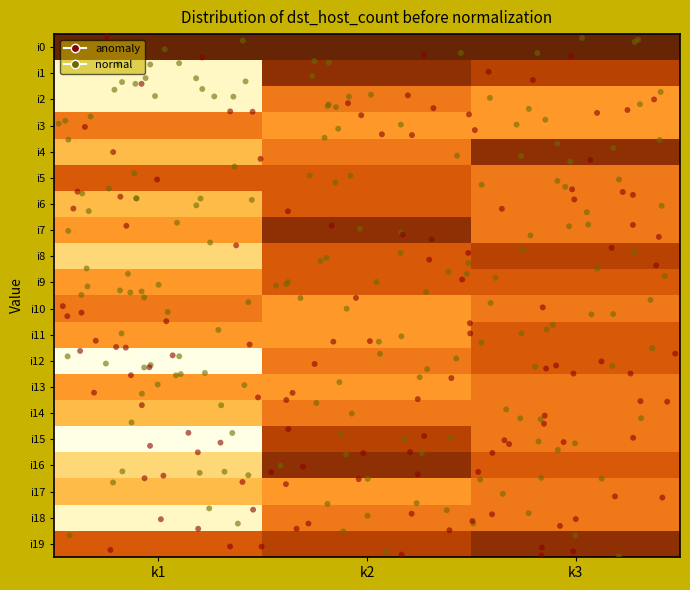

What is the difference between the maximum and minimum values in the i8 series?

5